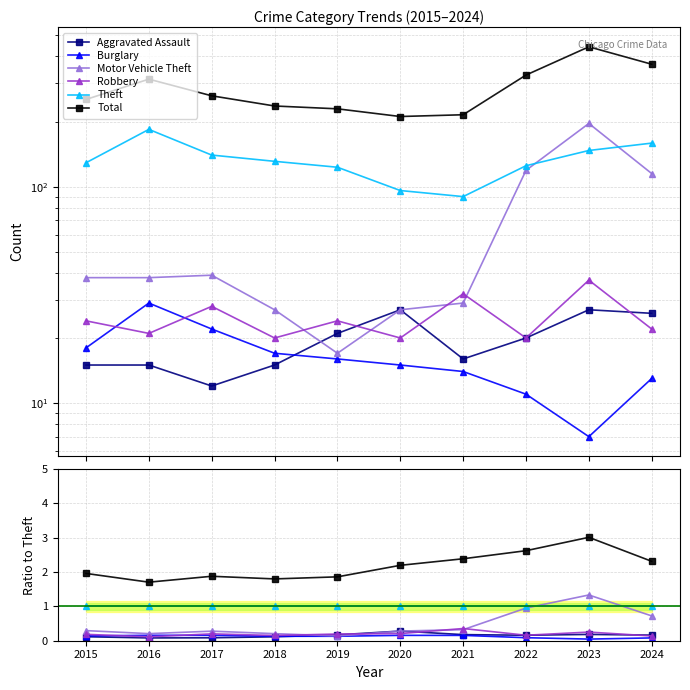

What is the value of the Aggravated Assault point at the 2nd from the left?

0.1